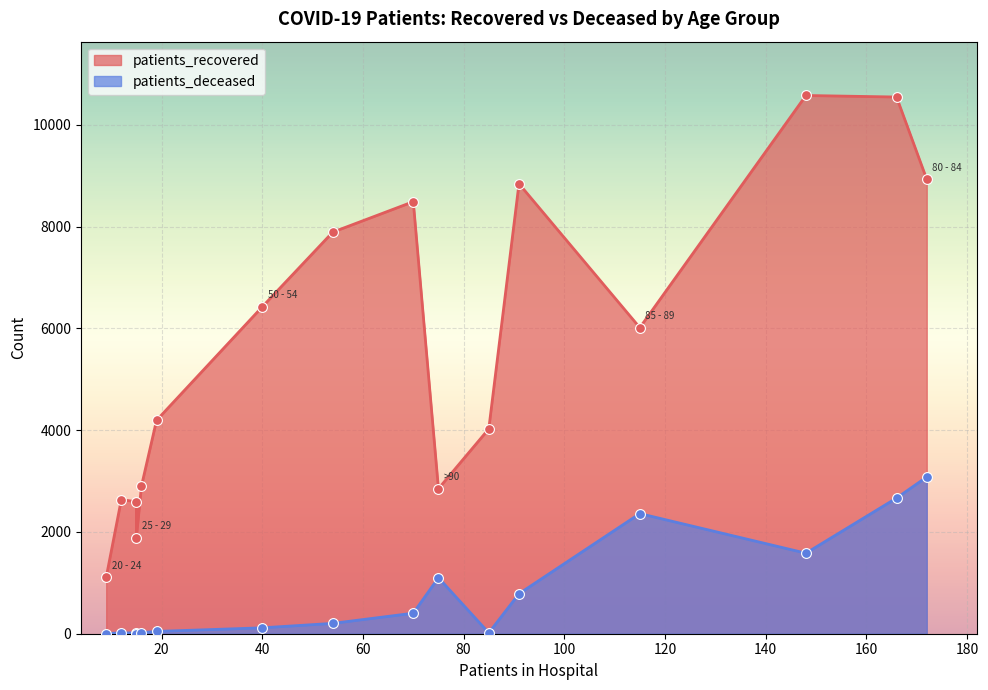

At which category is the sum across all series the highest?

75 - 79